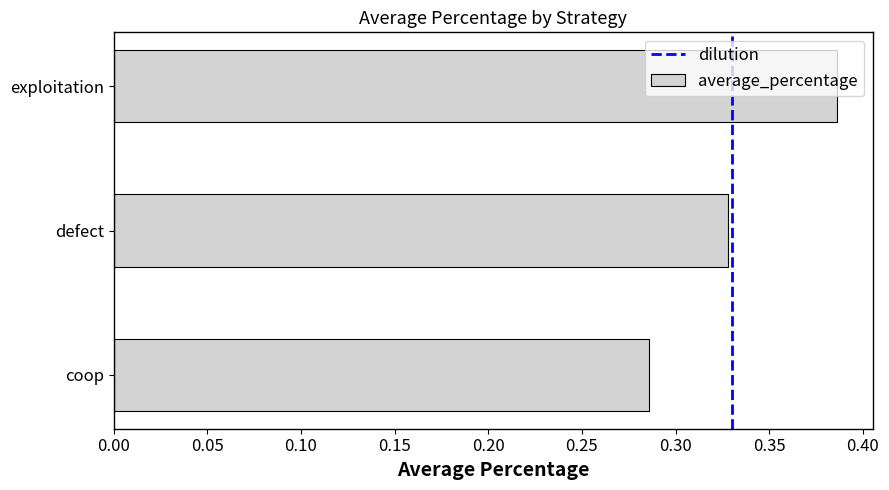

Are the bars grouped side by side (vs. stacked)?

No